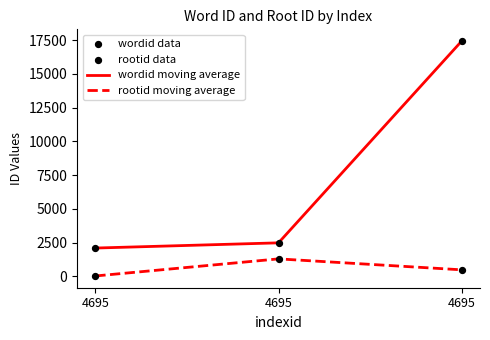

How many lines are shown in the chart?

2